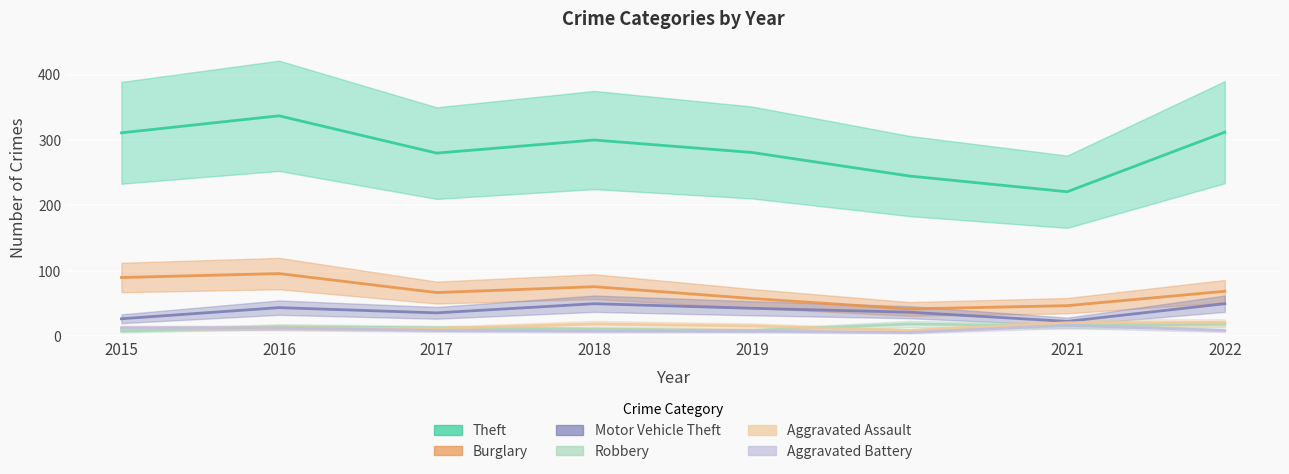

Does the chart display data point markers on the line(s)?

No